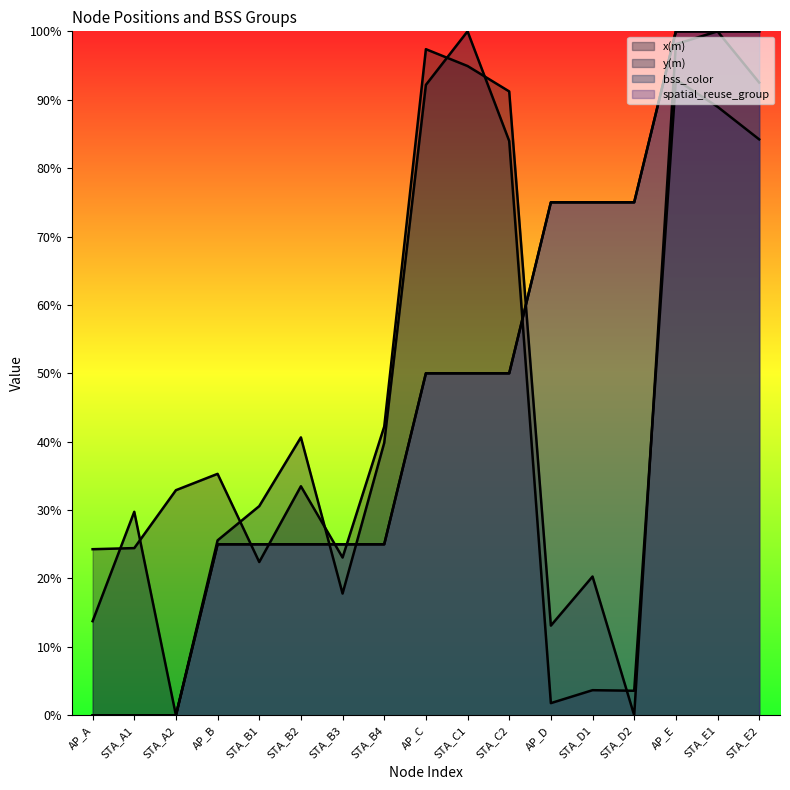

How many data points in bss_color are above 50?

6